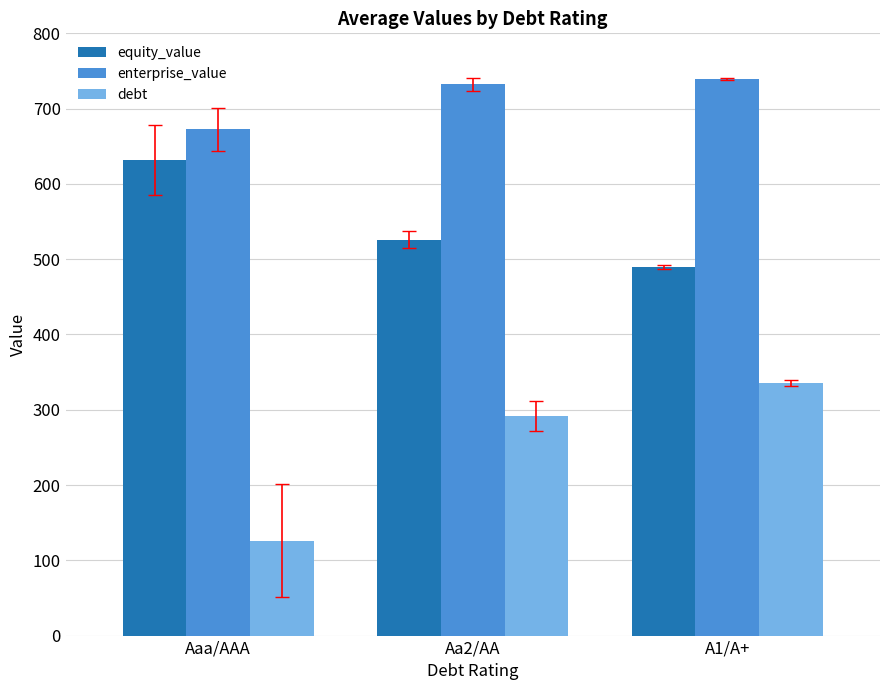

Which series has the widest spread of values?

debt